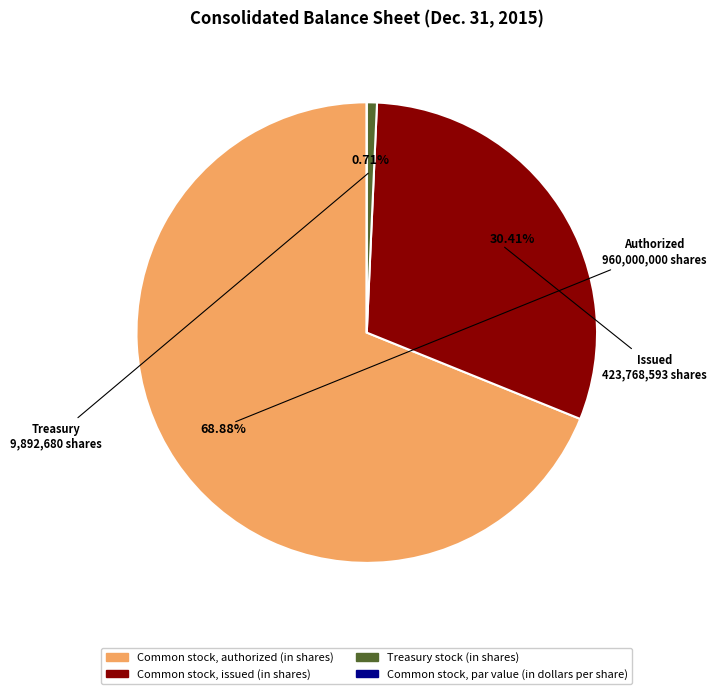

Combined, do Common stock, authorized (in shares) and Treasury stock (in shares) account for over 50%?

Yes